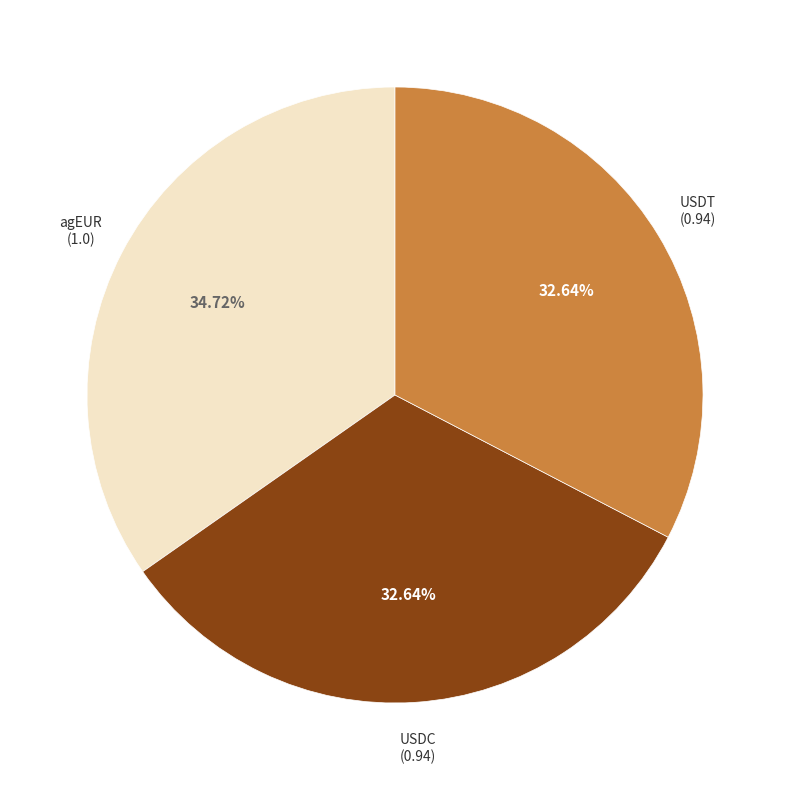

Is USDC the majority of the pie?

No